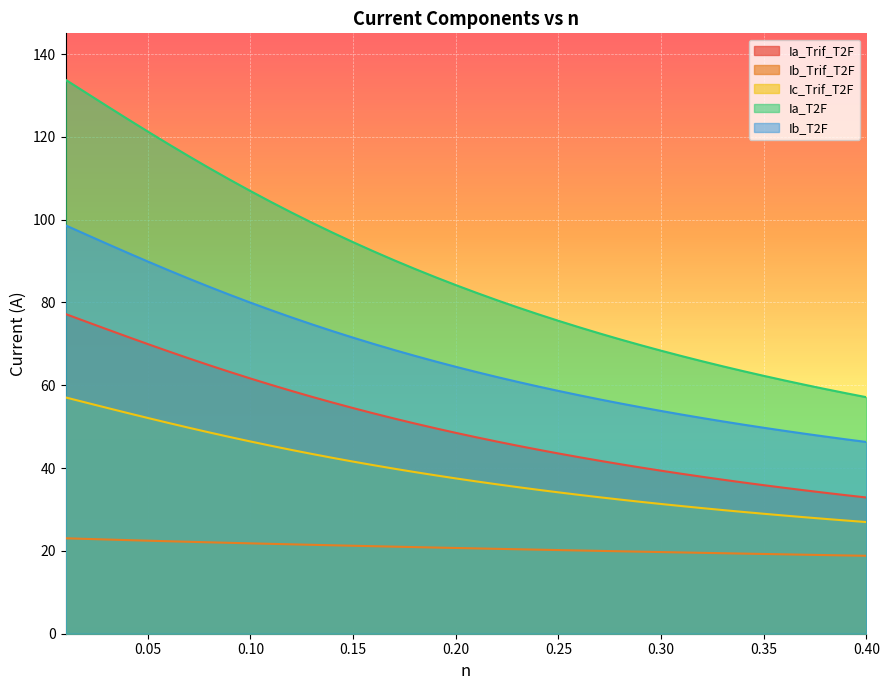

True or false: Ib_Trif_T2F and Ic_Trif_T2F cross at least once.

False